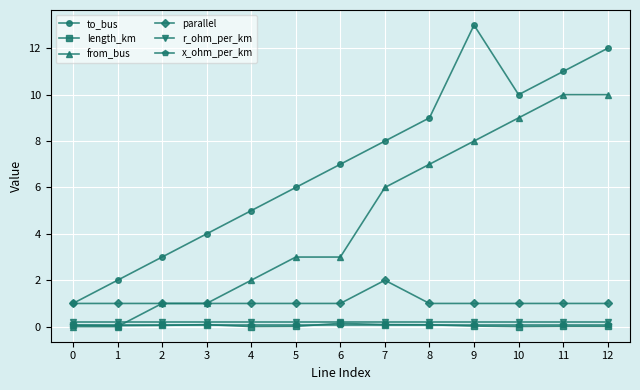

True or false: to_bus and length_km intersect in this chart.

False